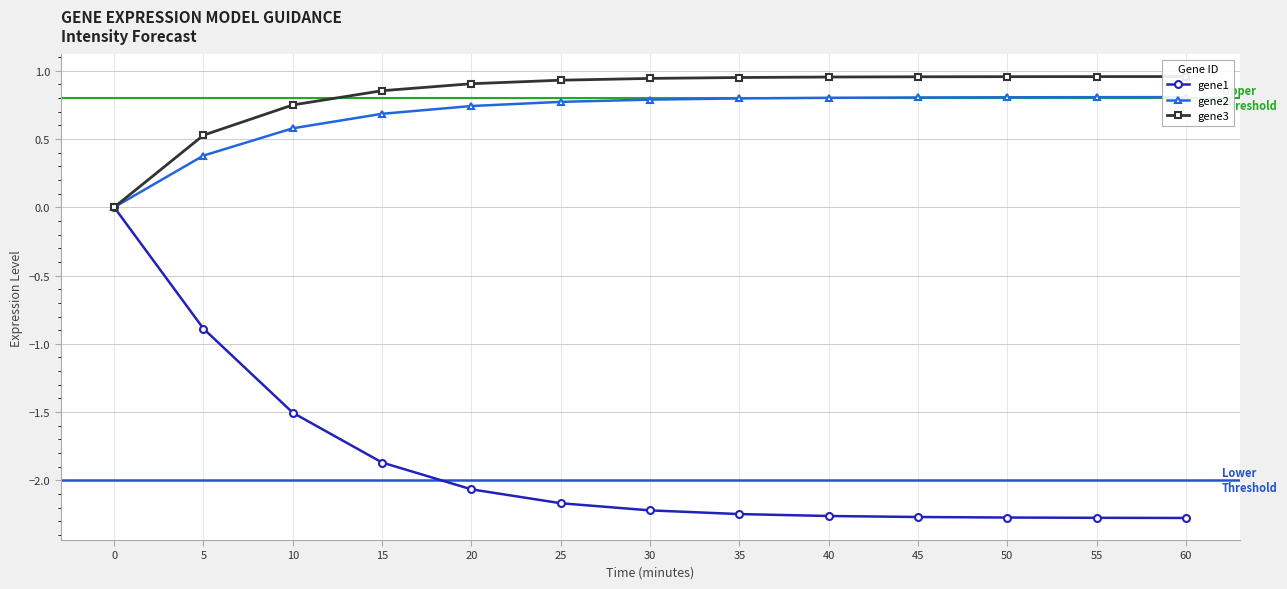

What is the total value across all series at 55?

-0.5